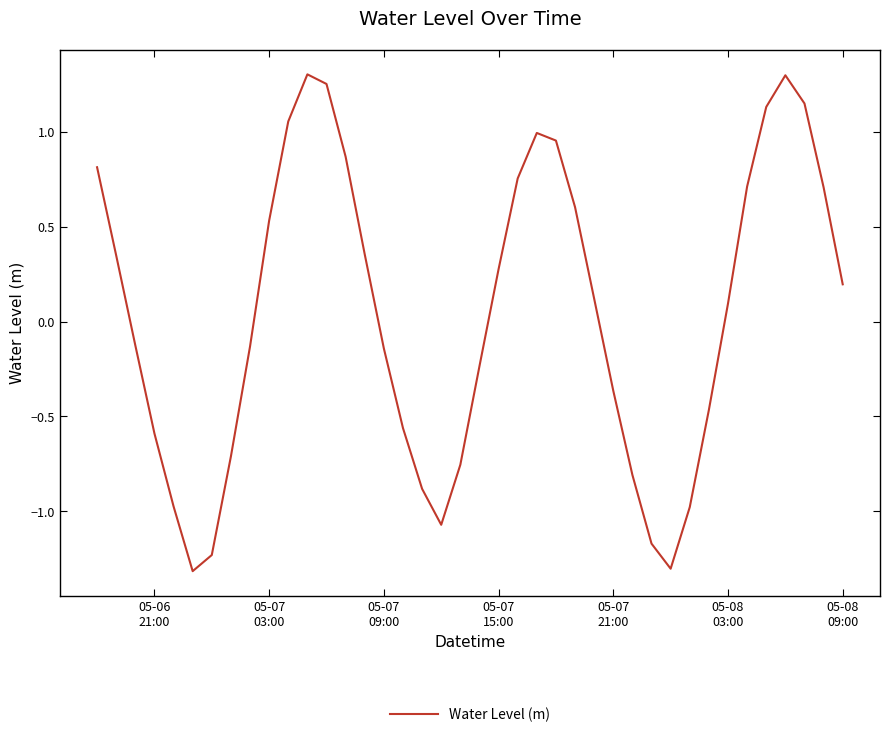

What is the smallest value displayed?

-1.3